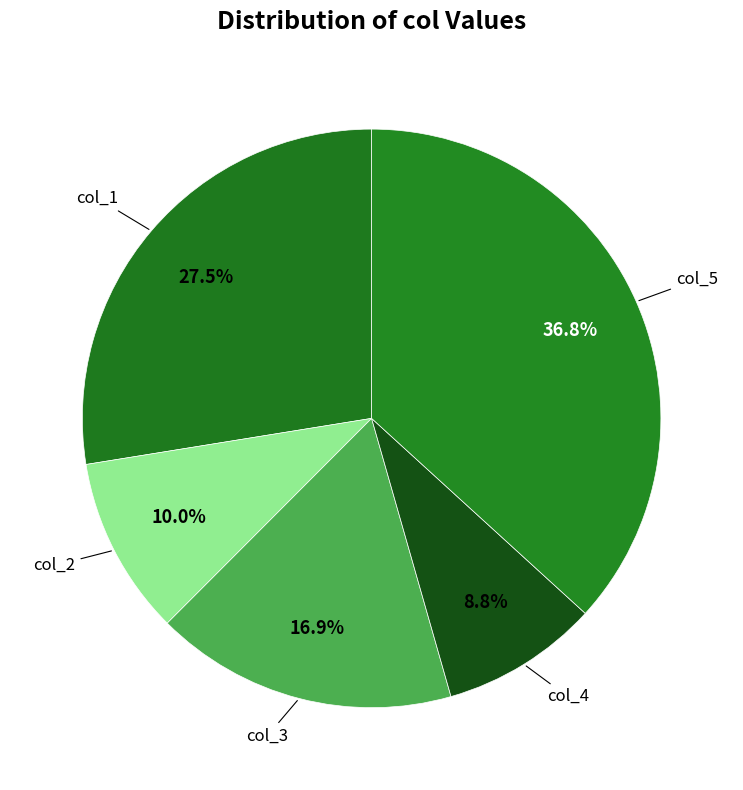

Which slice is the largest?

col_5